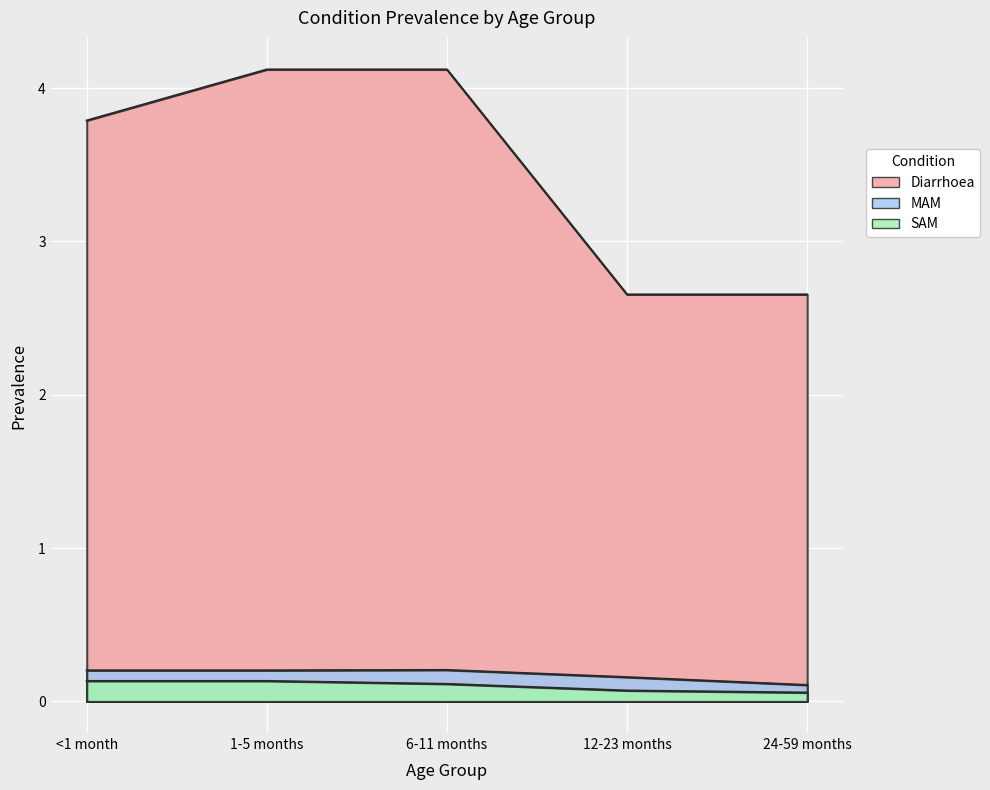

True or false: SAM and MAM cross at least once.

False